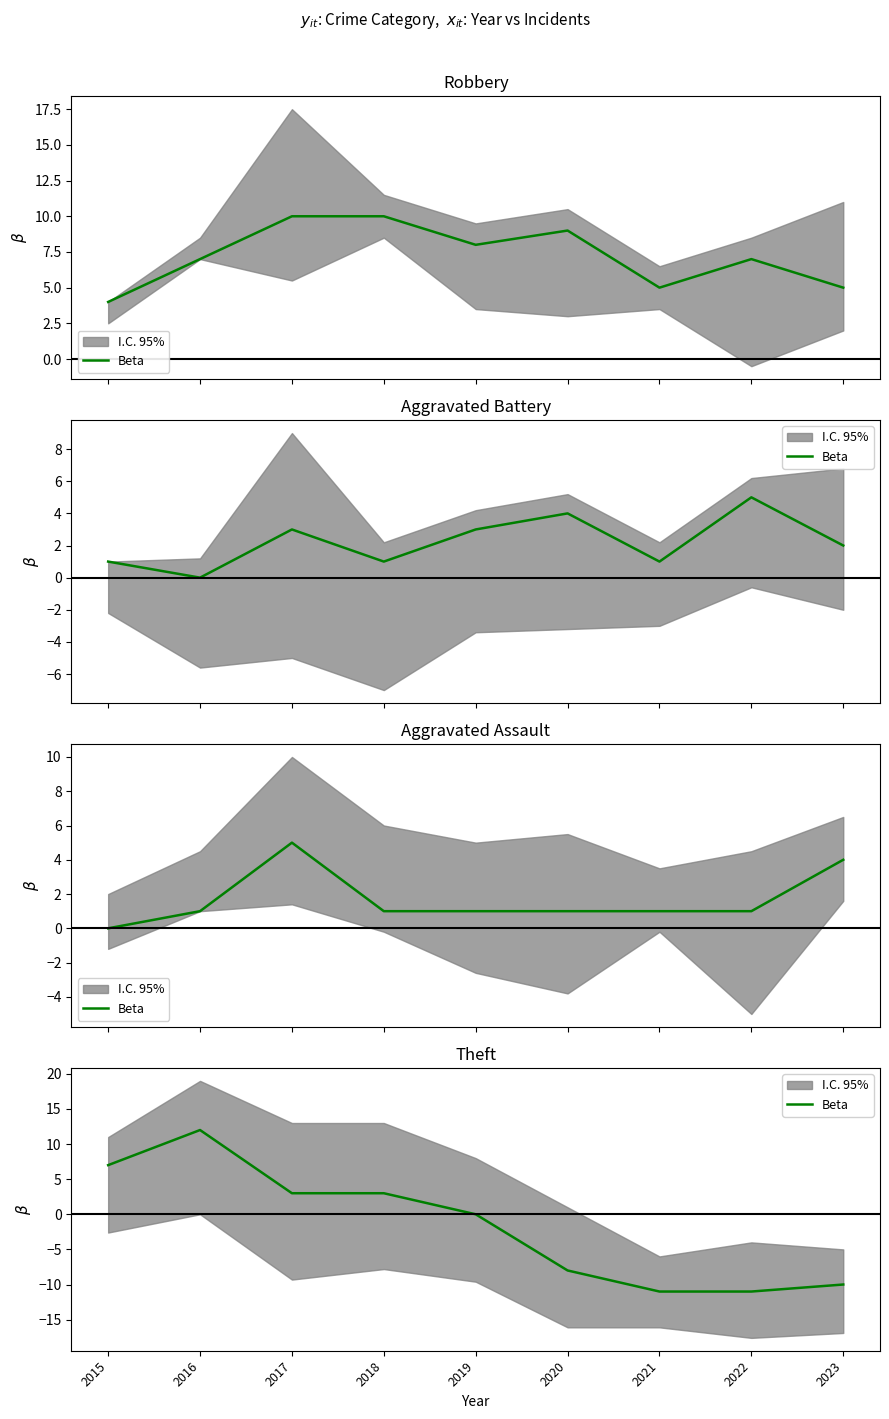

Reading right to left, extract all data points from this chart.

-10	-11	-11	-8	0	3	3	12	7